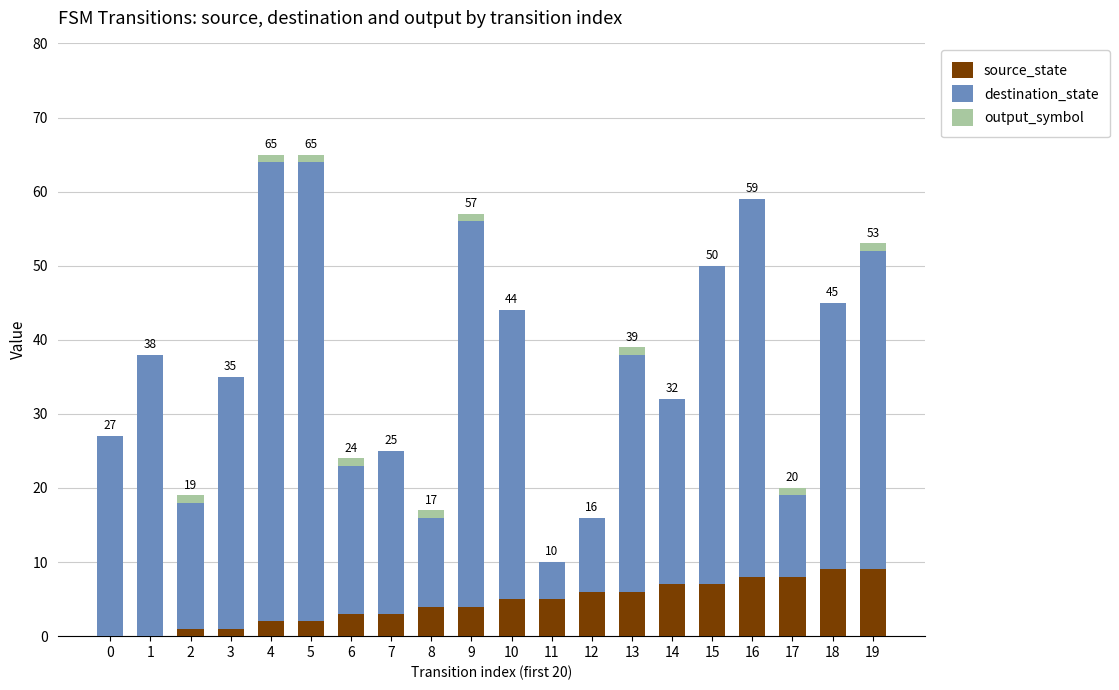

How many distinct data groups are displayed?

3